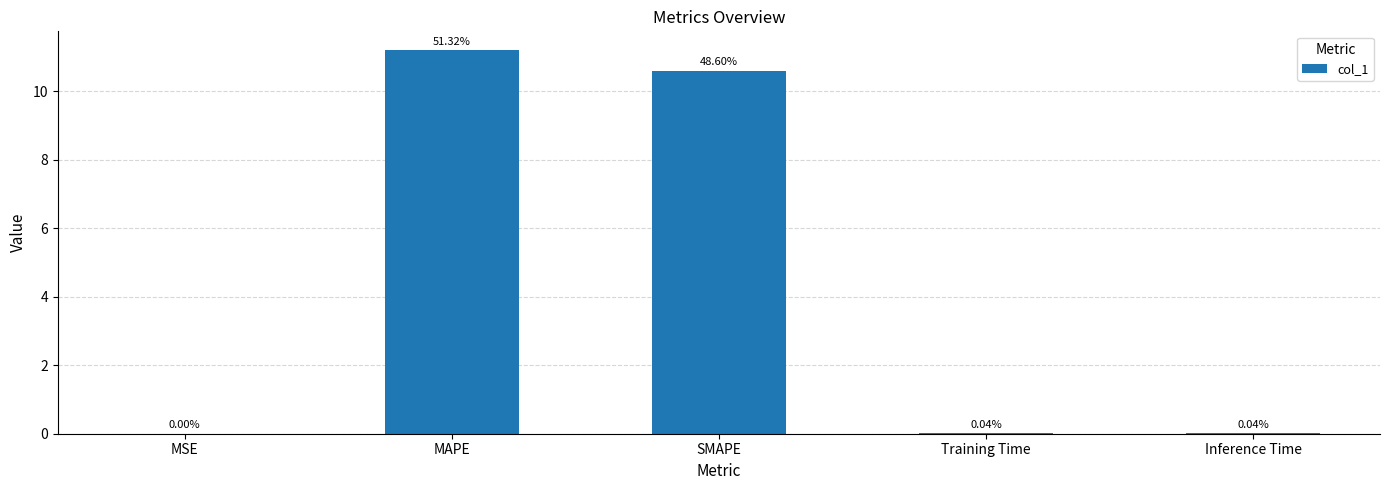

At which category does the chart reach its peak across all series?

MAPE